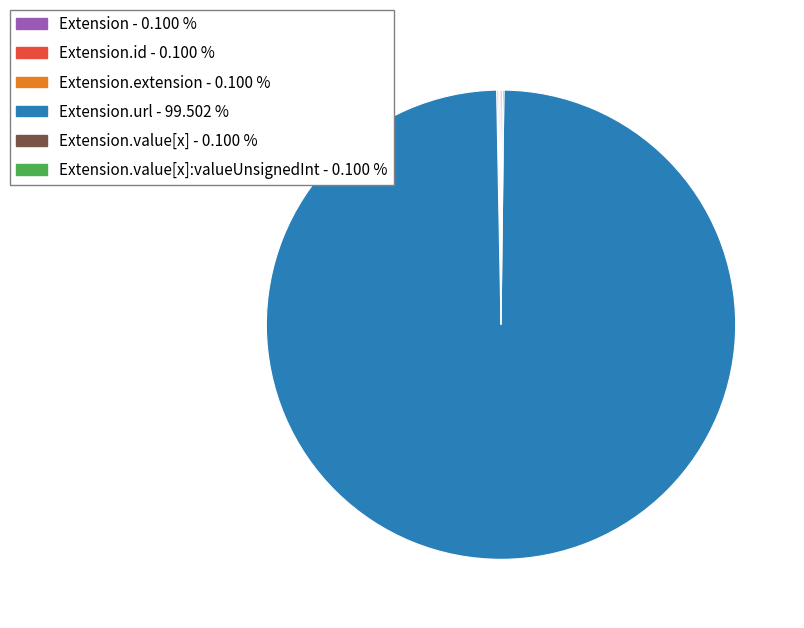

Does any single category account for the majority?

Yes